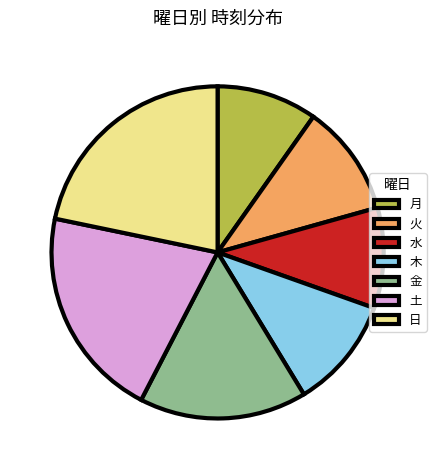

Which category has the biggest portion of the pie?

日